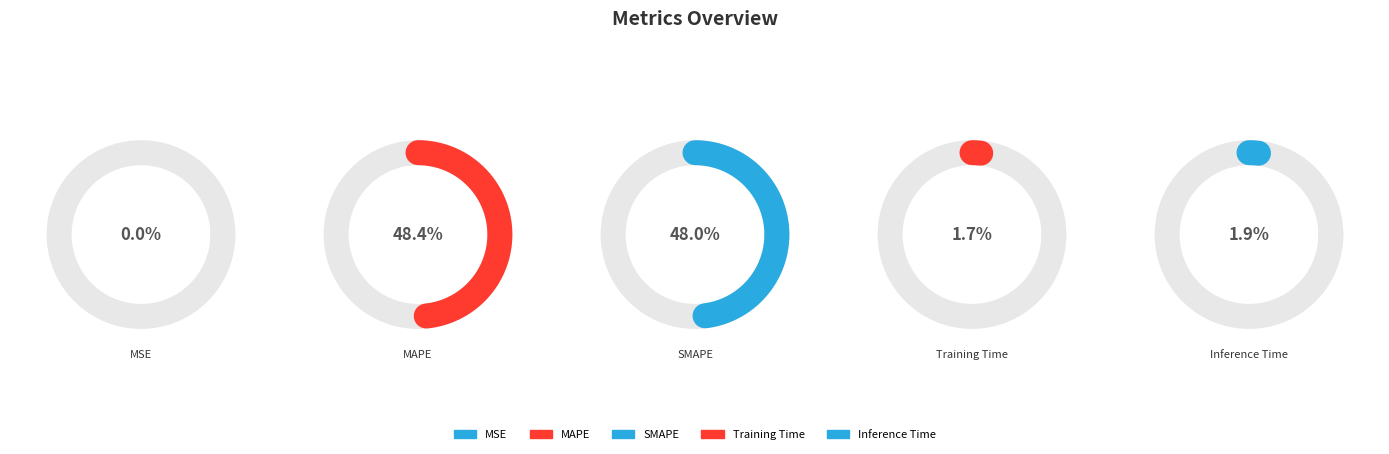

The MAPE slice represents 48% of the pie. True or false?

True